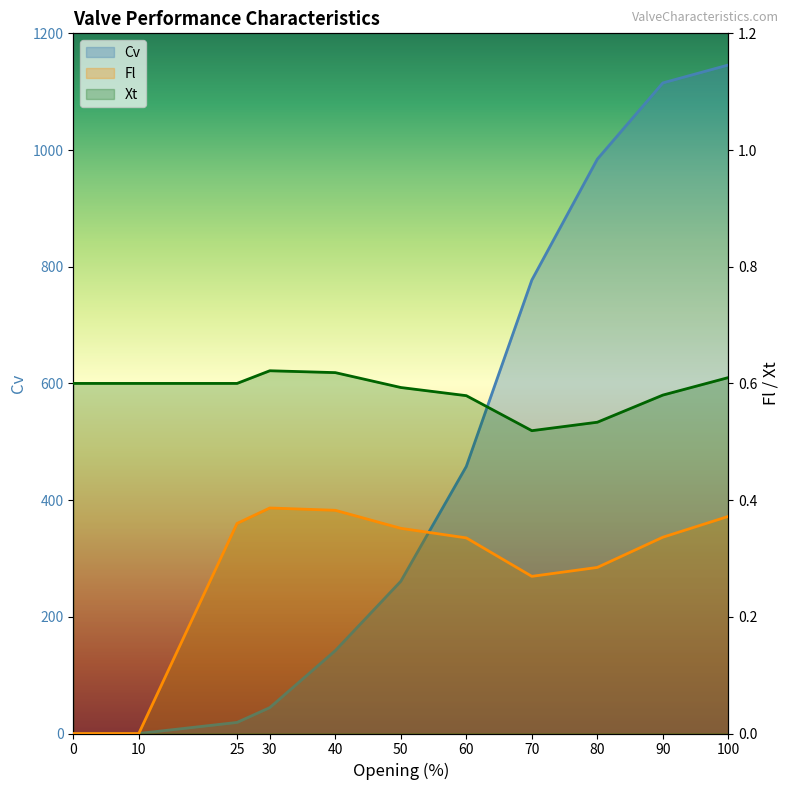

Reading left to right, extract all data points from this chart.

Cv: 0.0	0.0	19.0	44.4	142.1	260.9	457.8	777.1	984.4	1115.0	1145.8
Fl: 0.0	0.0	0.4	0.4	0.4	0.4	0.3	0.3	0.3	0.3	0.4
Xt: 0.6	0.6	0.6	0.6	0.6	0.6	0.6	0.5	0.5	0.6	0.6